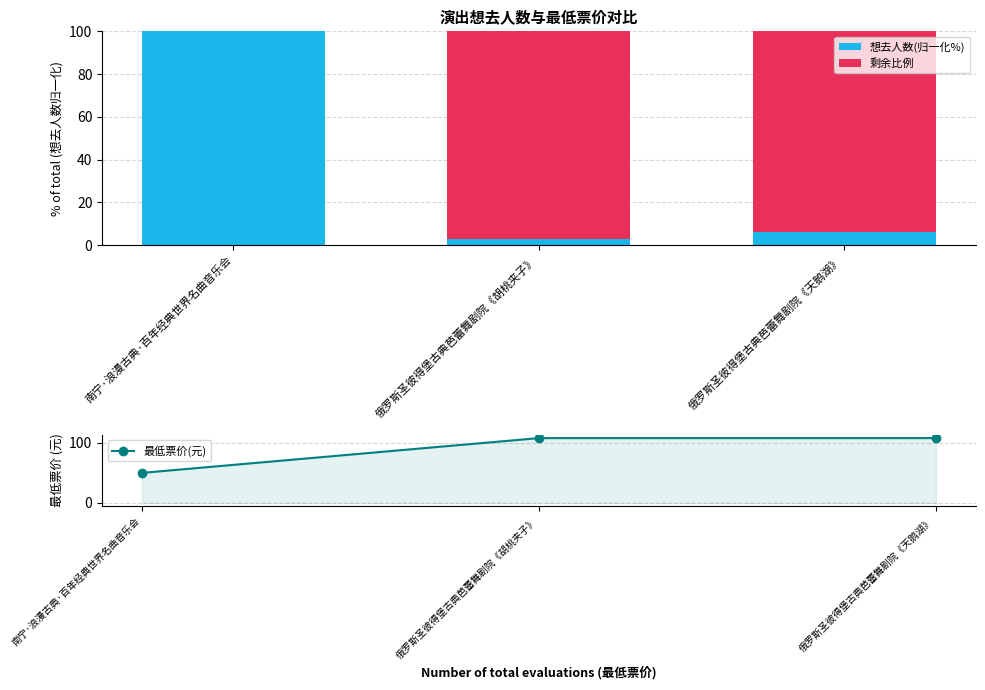

What is the highest value of the 剩余比例 series?

97.0